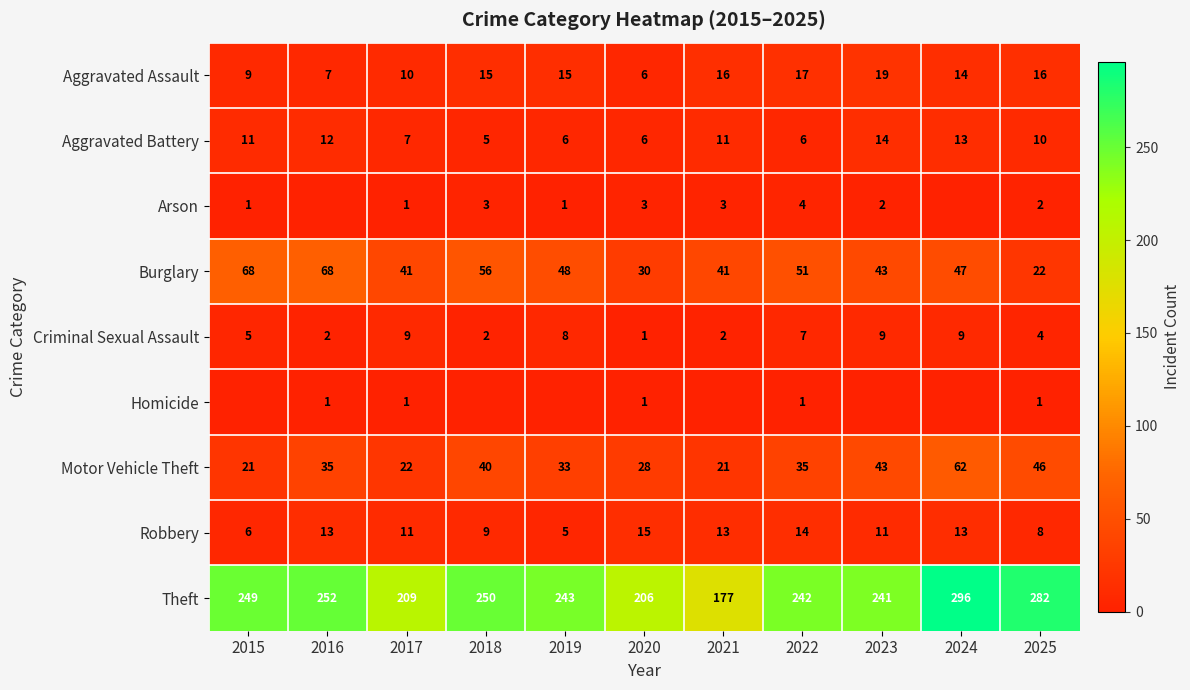

What is the sum of the Aggravated Battery values at 2023 and 2020?

20